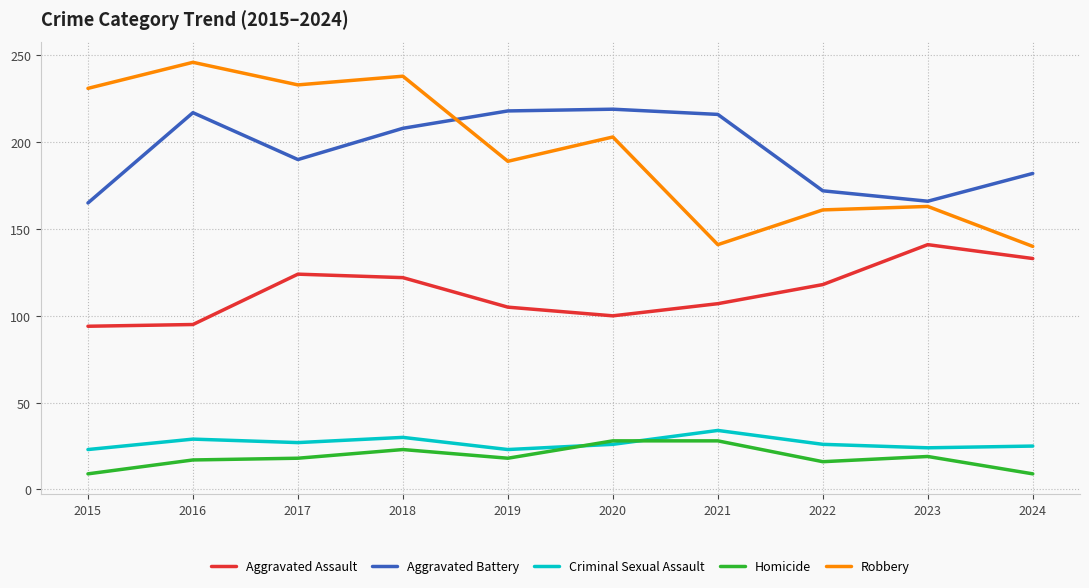

Which series changed the most between 2015 and 2021?

Robbery